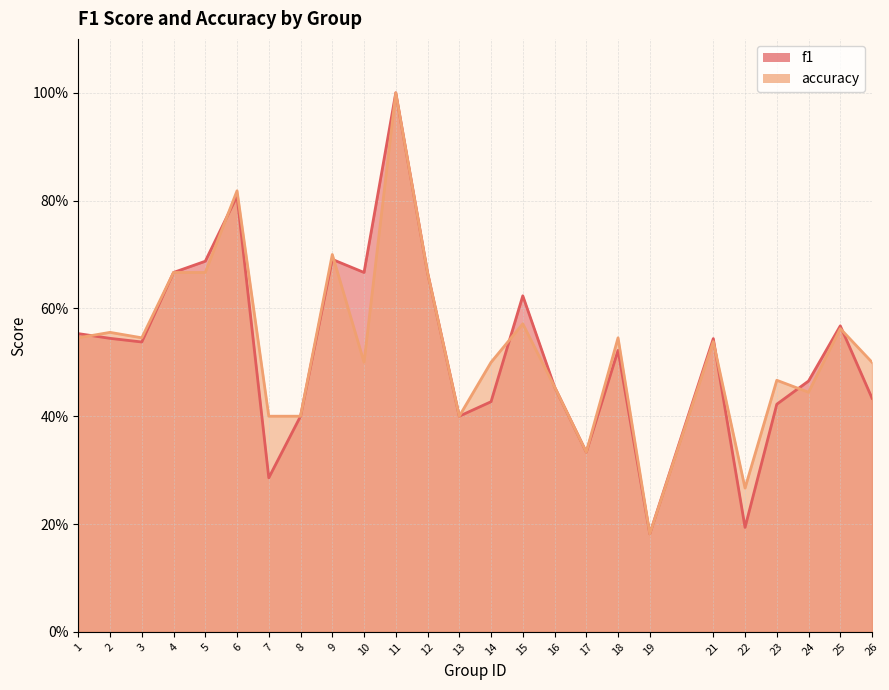

What is the smallest value displayed?

0.2